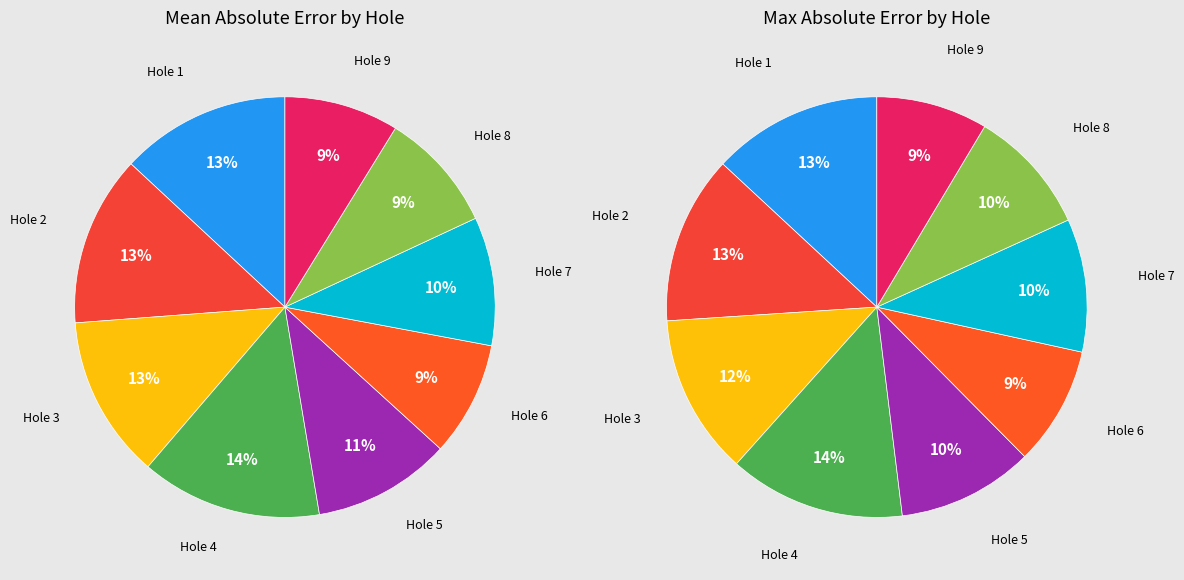

To the nearest percent, what portion does Hole 2 represent?

13%